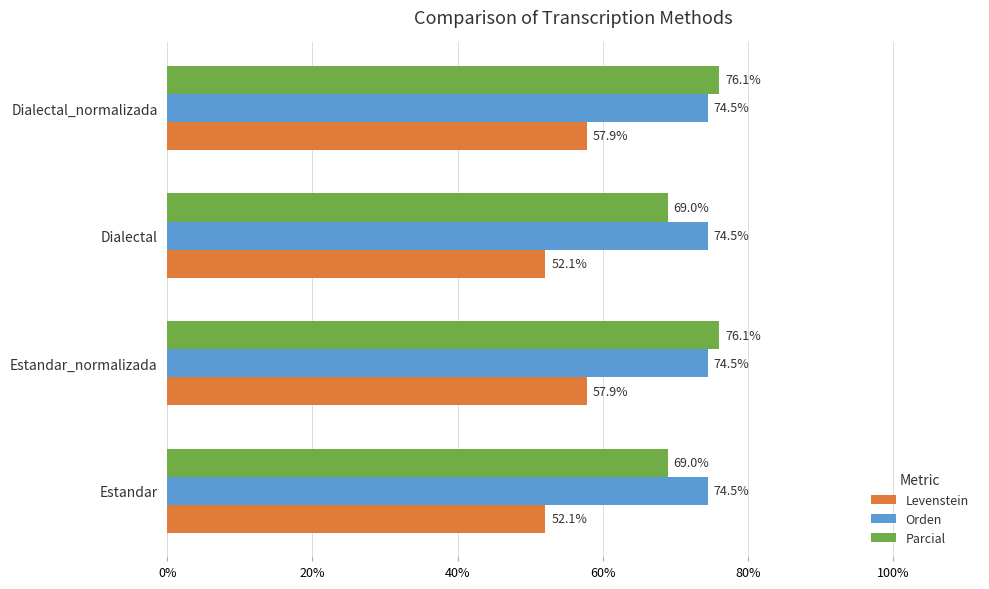

How many values in the Parcial series exceed 76?

2